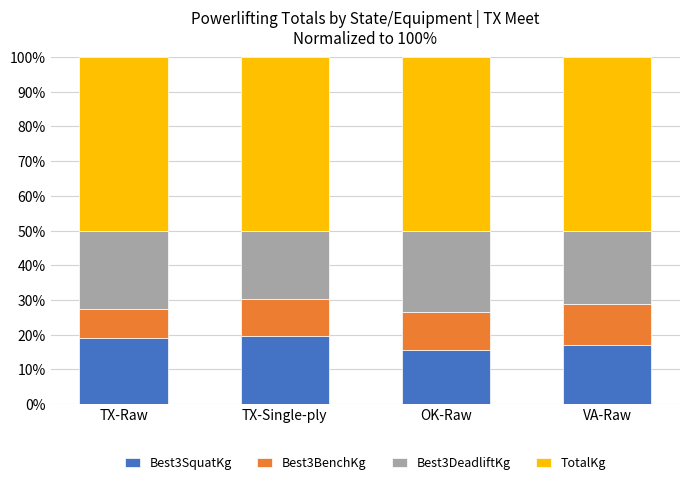

What is the total value across all series at TX-Single-ply?

100.0